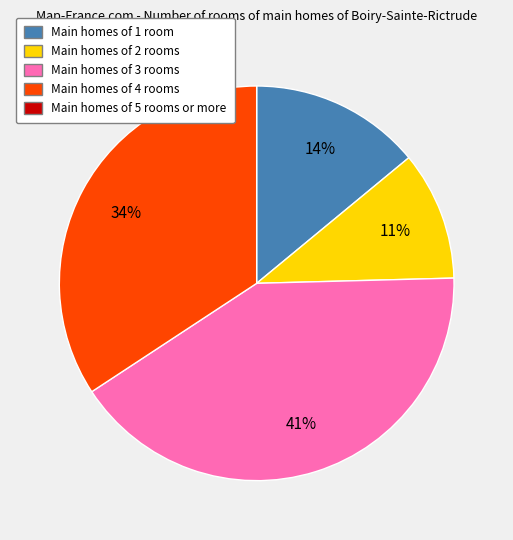

Is there a majority slice in this chart?

No